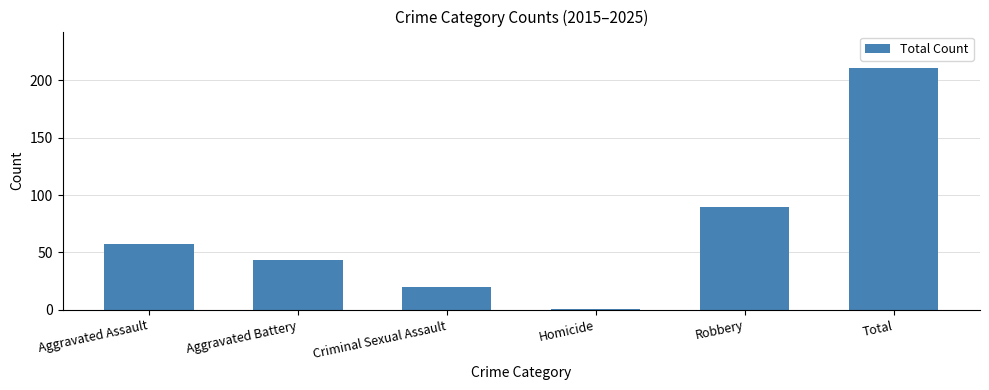

What is the difference between the maximum and minimum values?

210